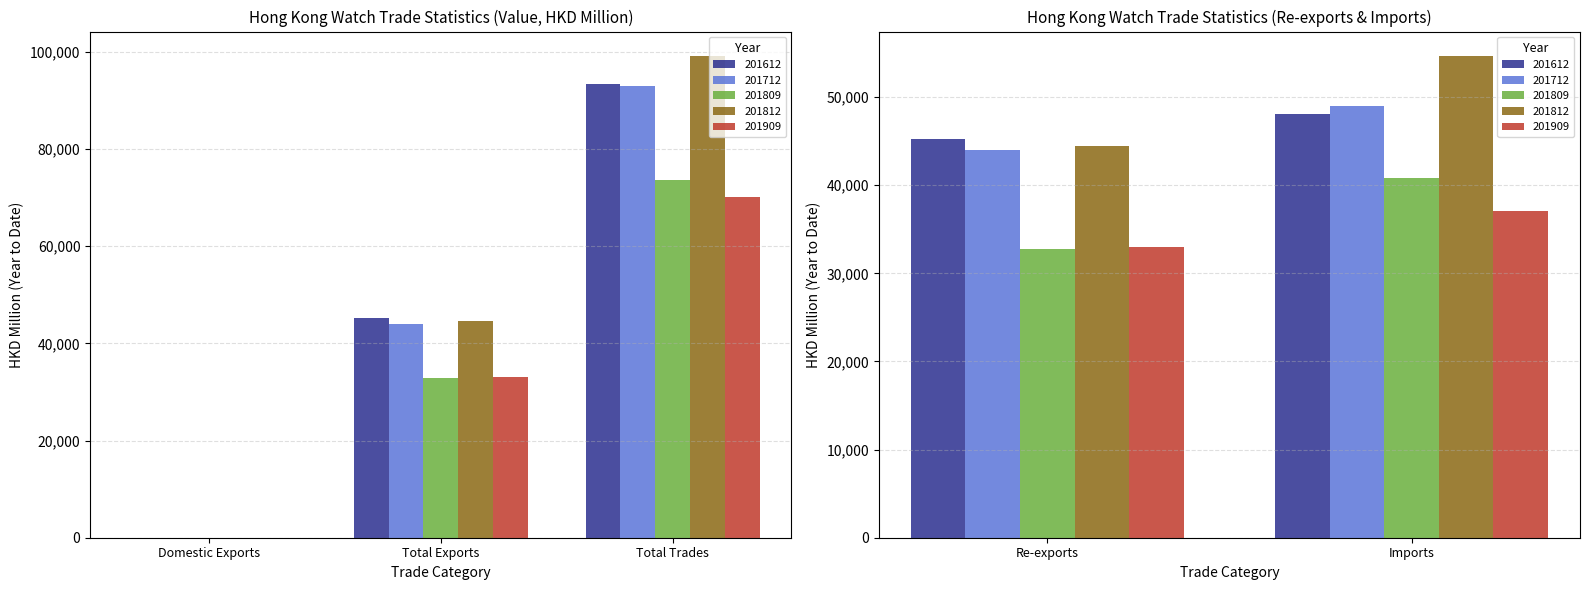

At how many categories does at least one series exceed 23378?

4